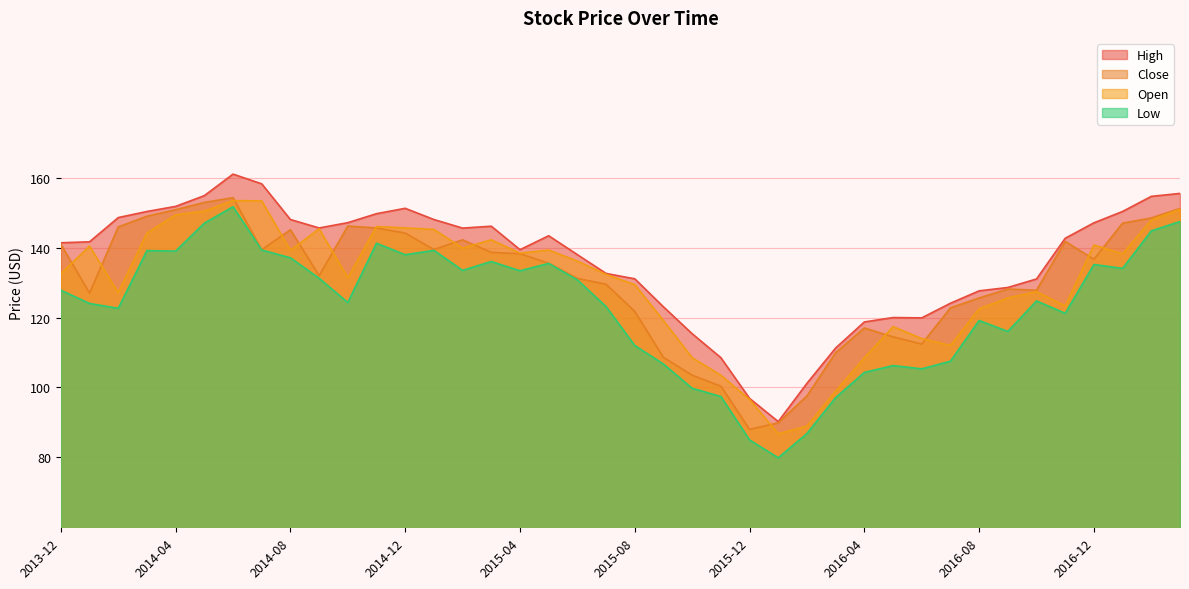

How many lines are shown in the chart?

4